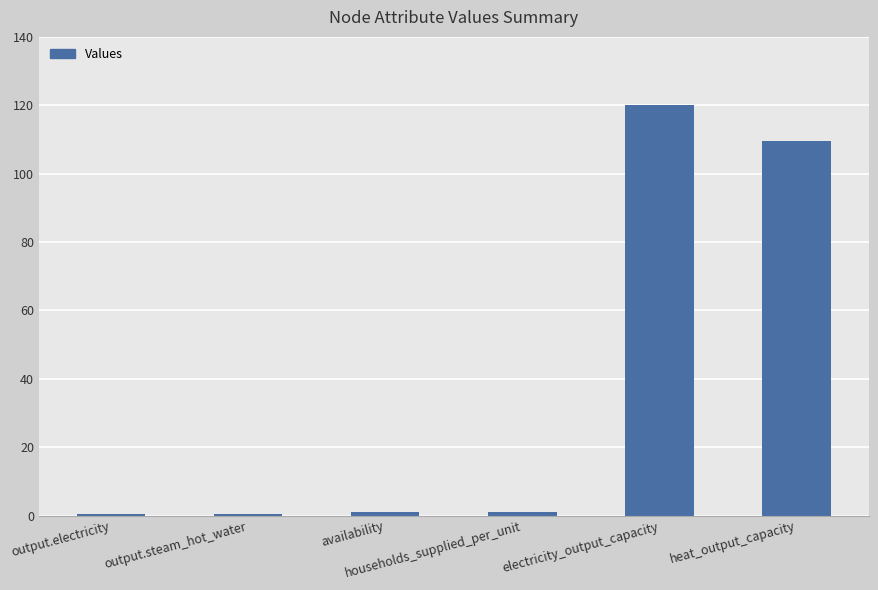

What is the greatest value displayed?

120.0